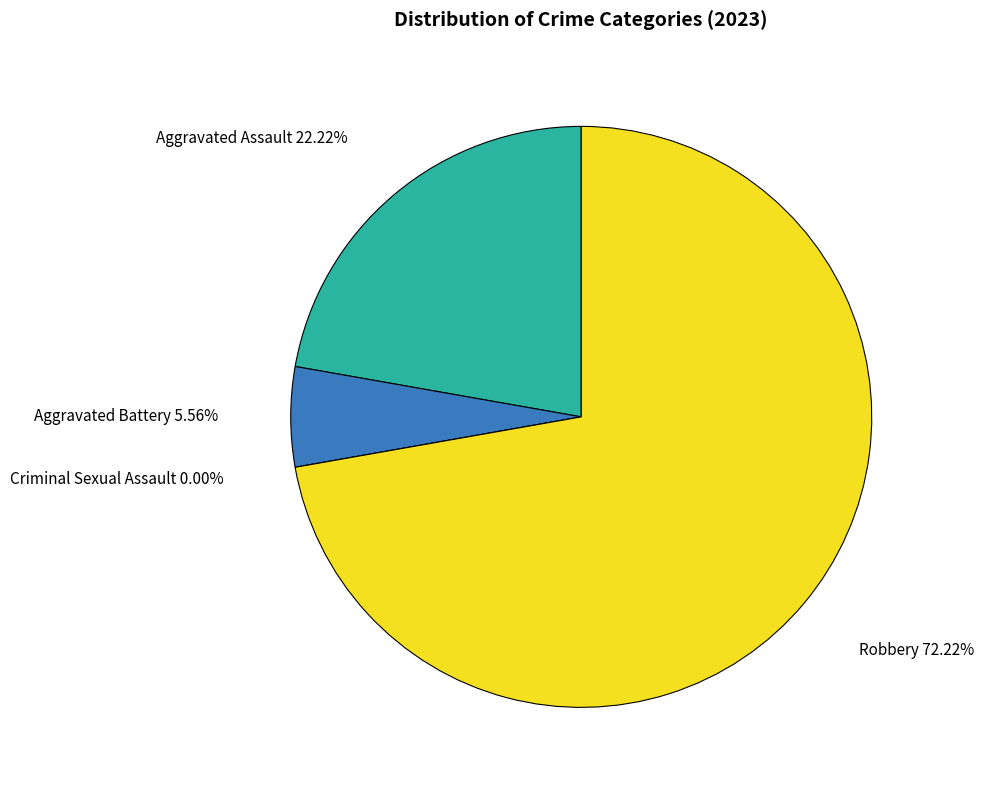

Which slice is the smallest?

Criminal Sexual Assault